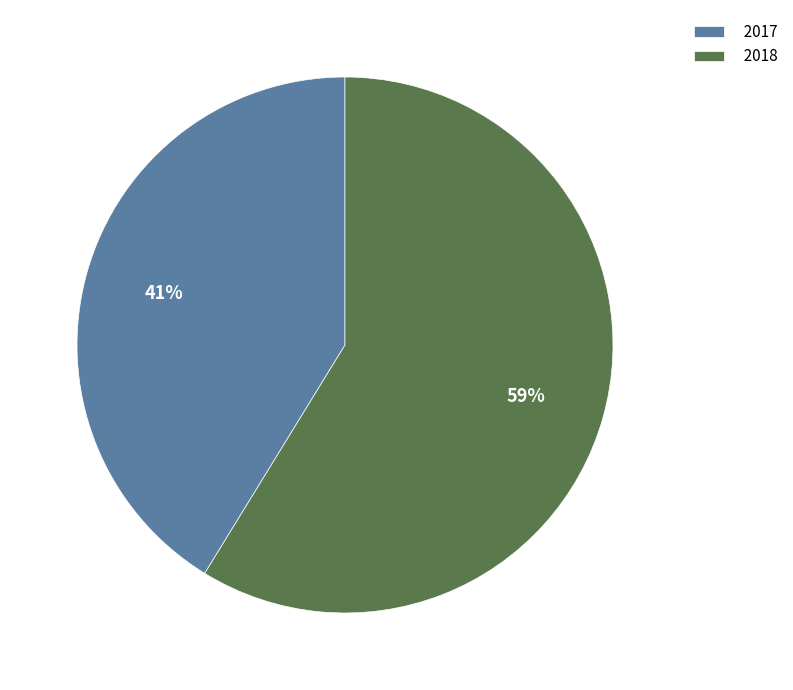

Rank the categories by value from lowest to highest.

2017, 2018